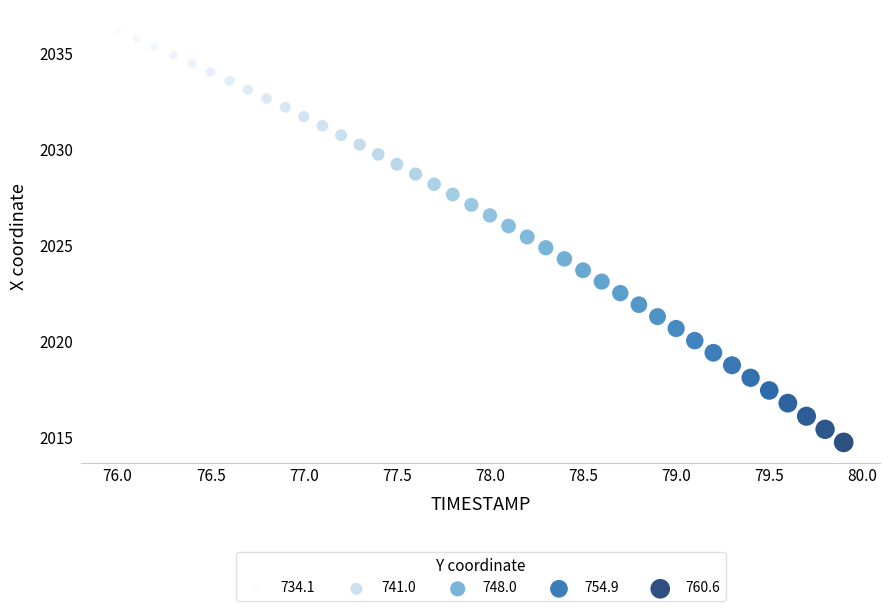

What is the range of Y values (max minus min)?

21.4